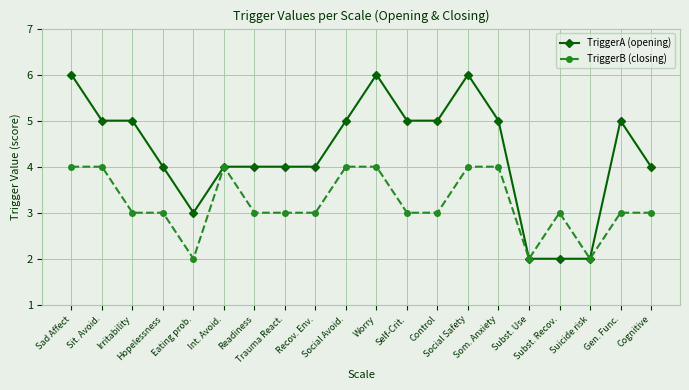

List the series in order of their peak value, lowest first.

TriggerB (closing), TriggerA (opening)